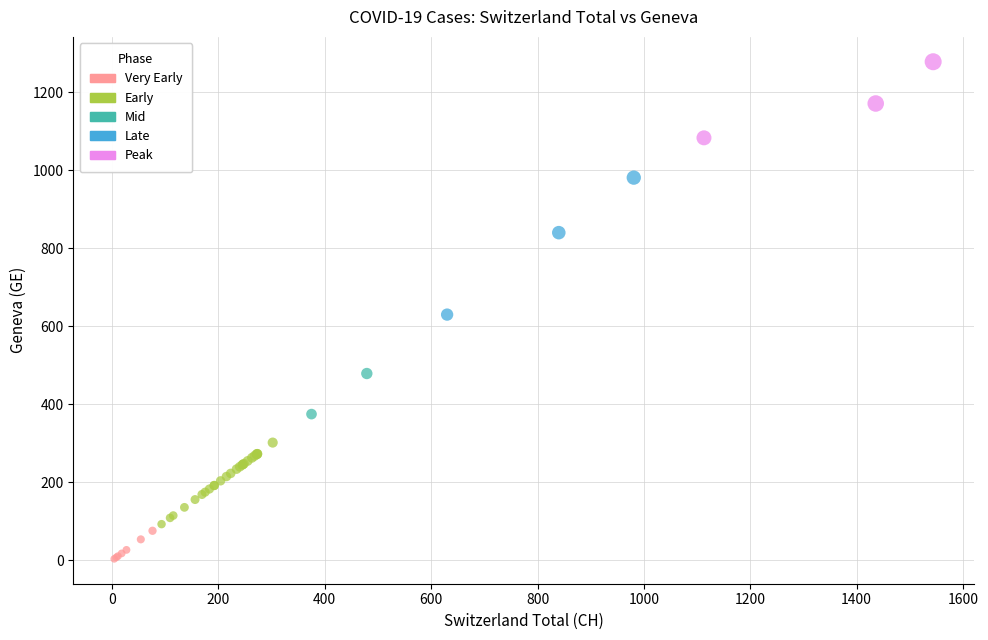

What are all the series names shown in the legend?

Very Early, Early, Mid, Late, Peak